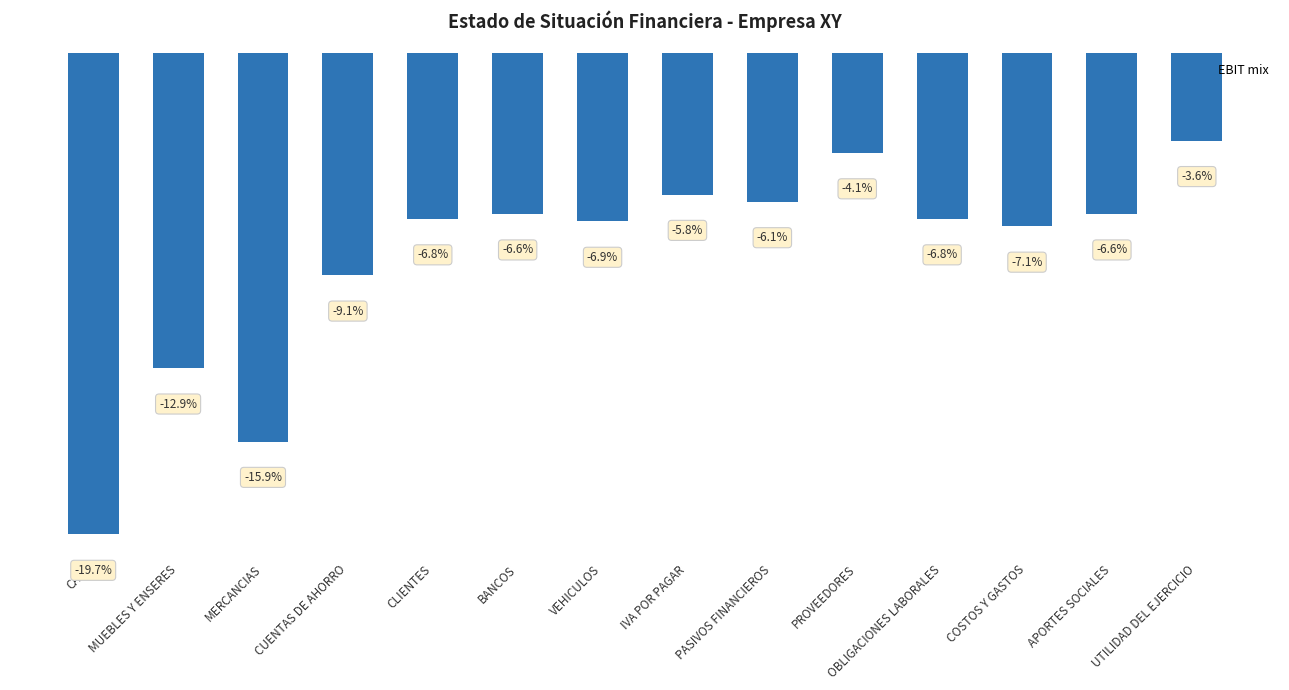

Where does the data first go above -6?

IVA POR PAGAR